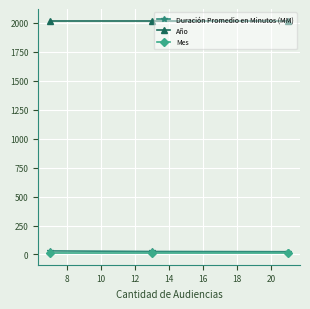

What is the maximum value shown in the chart?

2020